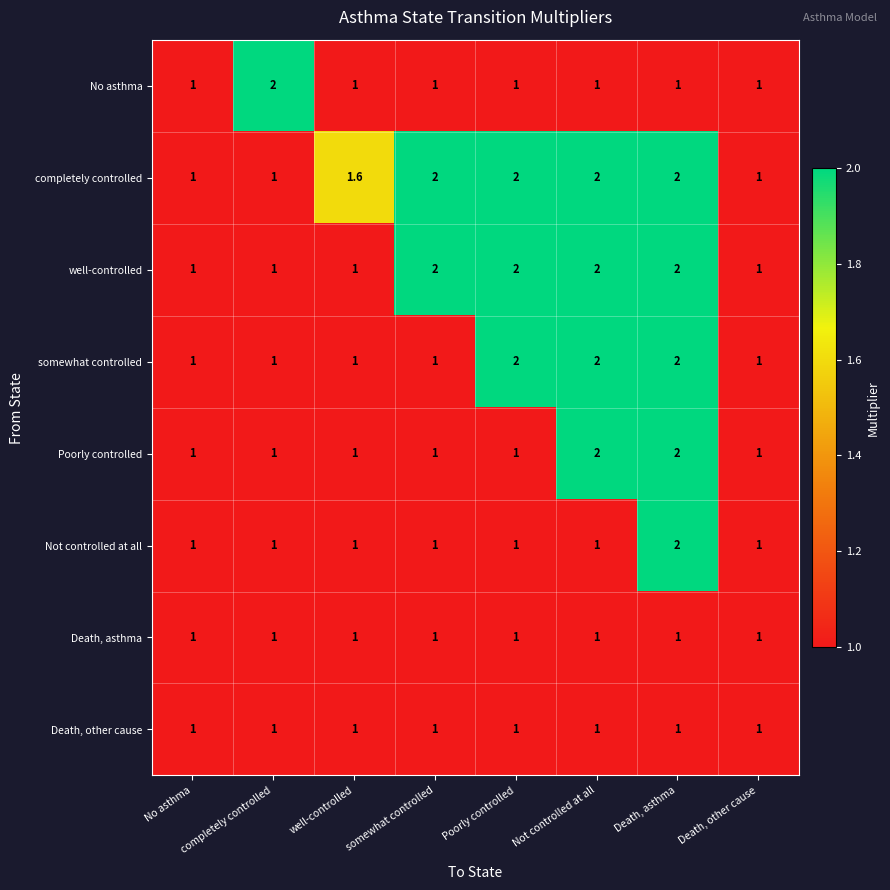

Which series changed the most between Poorly controlled and Not controlled at all?

Poorly controlled